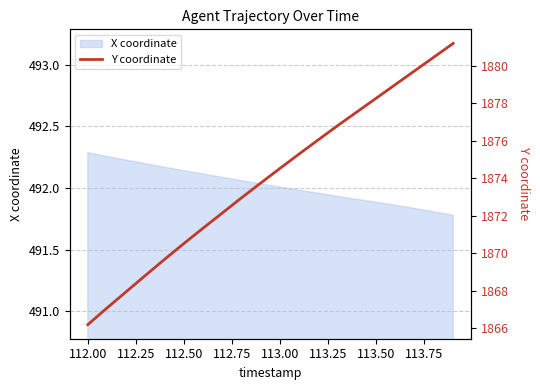

True or false: X coordinate has a value of 210.7 at 113.00.

False